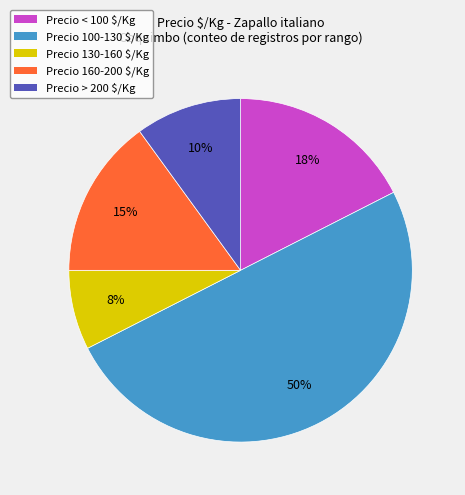

Which category accounts for the majority?

Precio 100-130 $/Kg